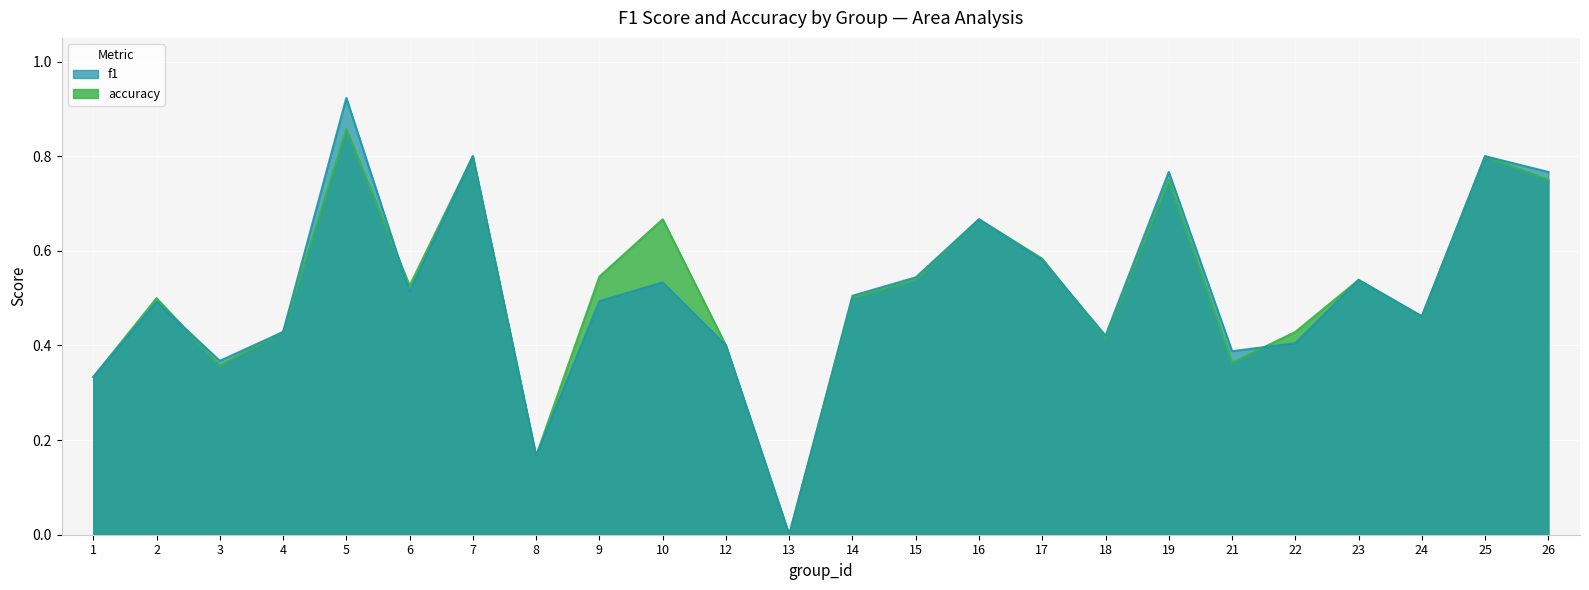

Rank the series at 16 from lowest to highest value.

f1, accuracy